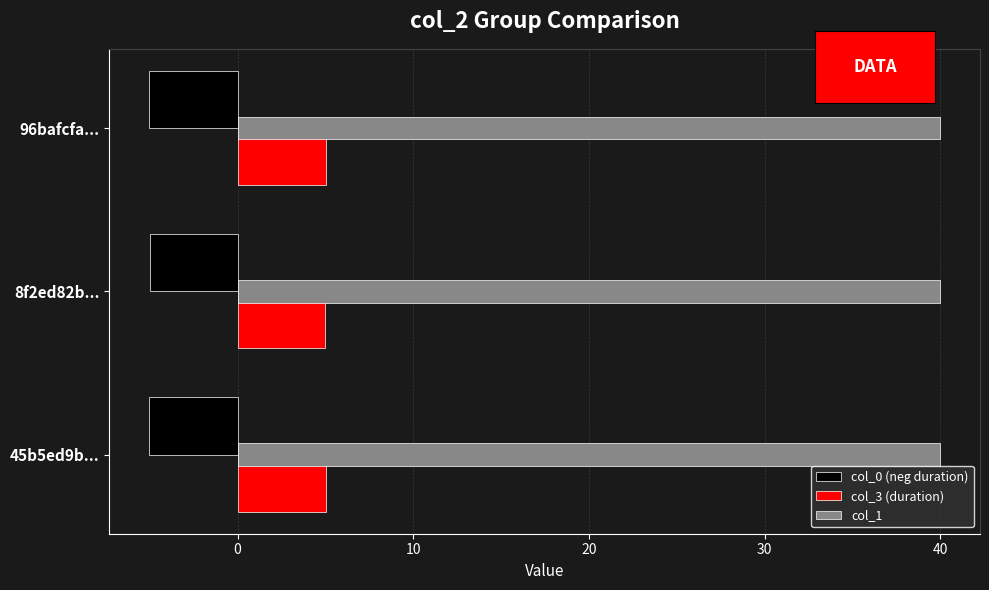

What is the sum of all col_1 values?

120.0